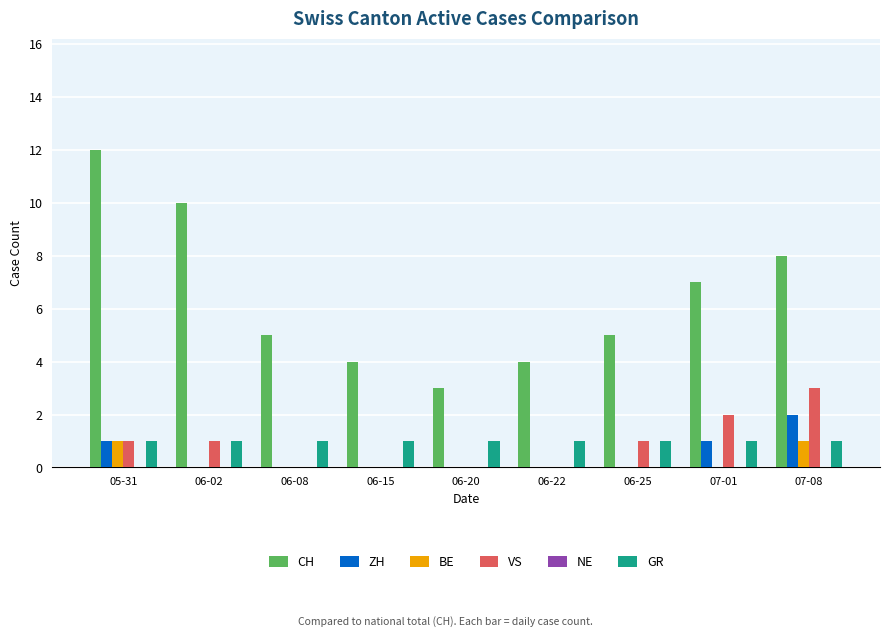

Which category has the highest value across all series?

05-31